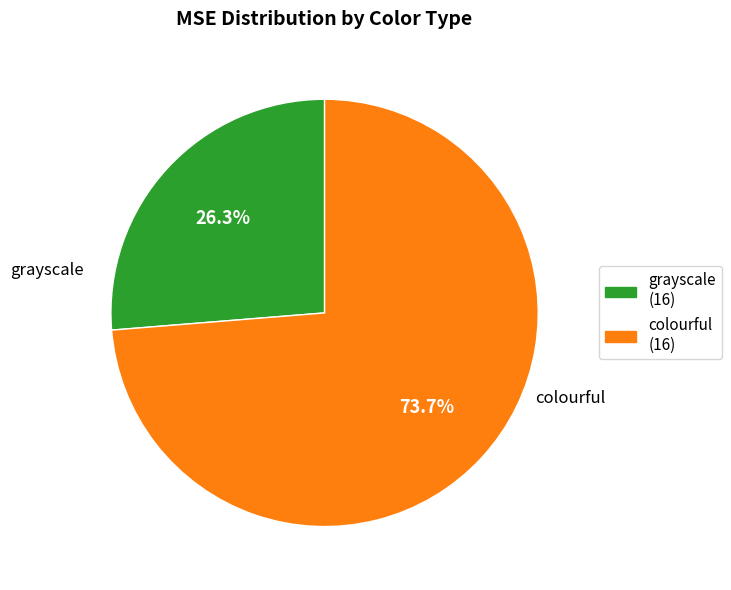

What is the total percentage of colourful and grayscale?

100.0%